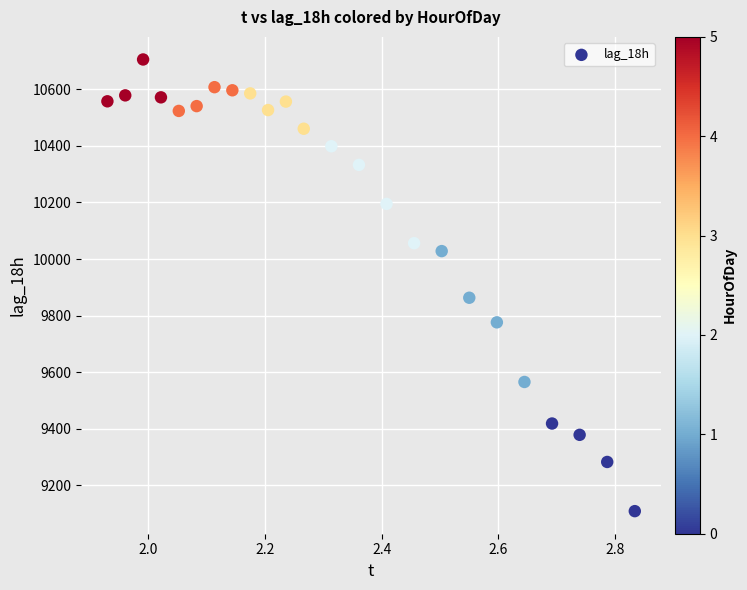

What is the range of Y values (max minus min)?

1598